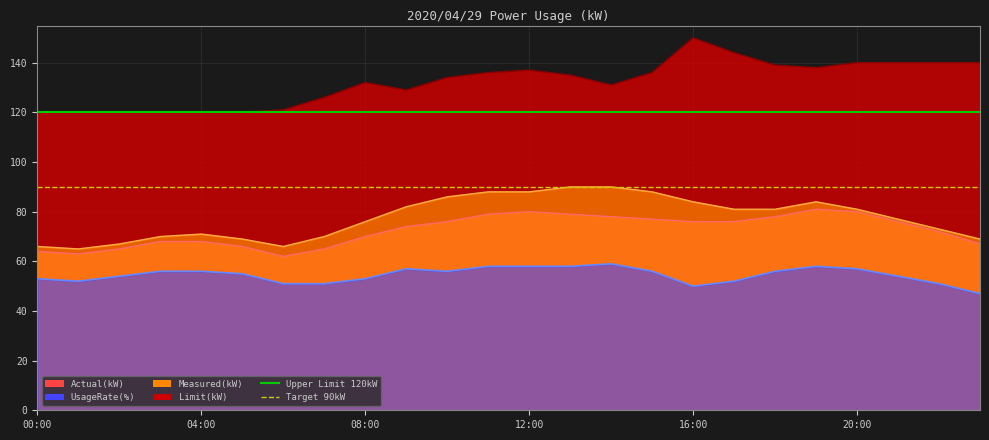

What is the highest value of the Target 90kW series?

90